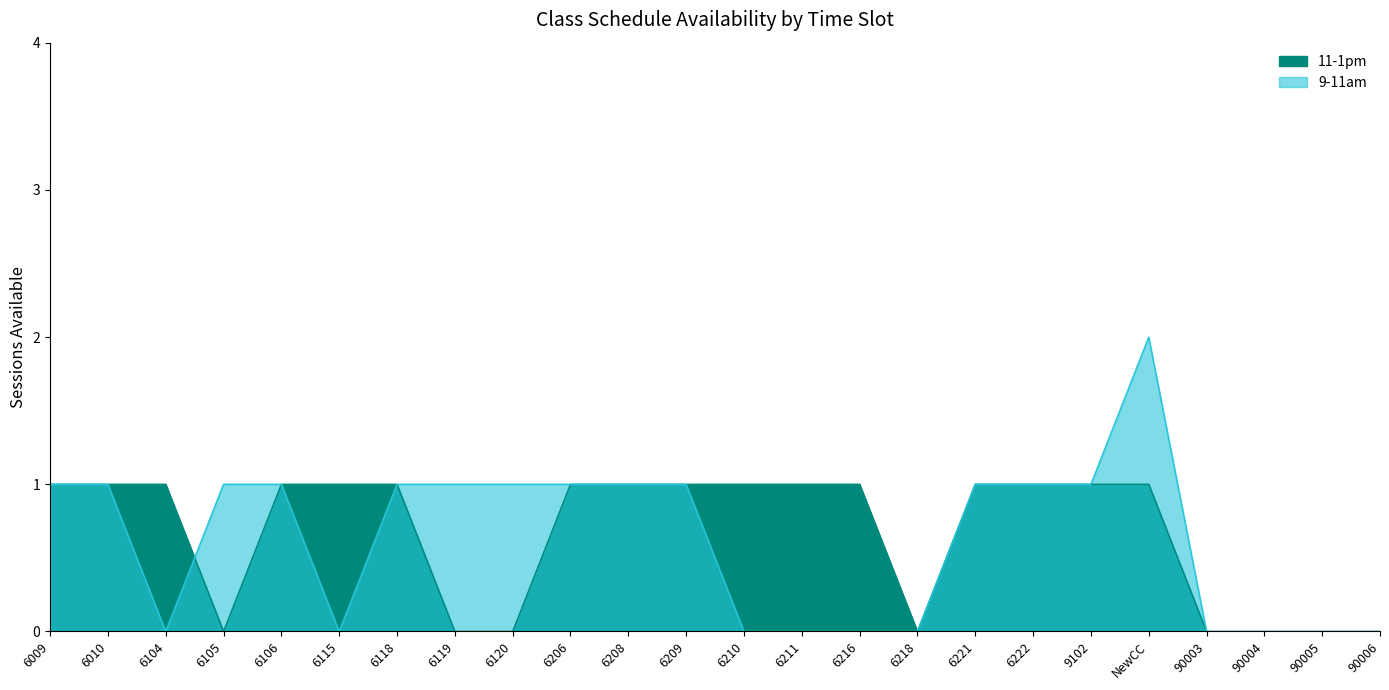

Is the value of 9-11am at 6216 greater than the value of 11-1pm at 6209?

No